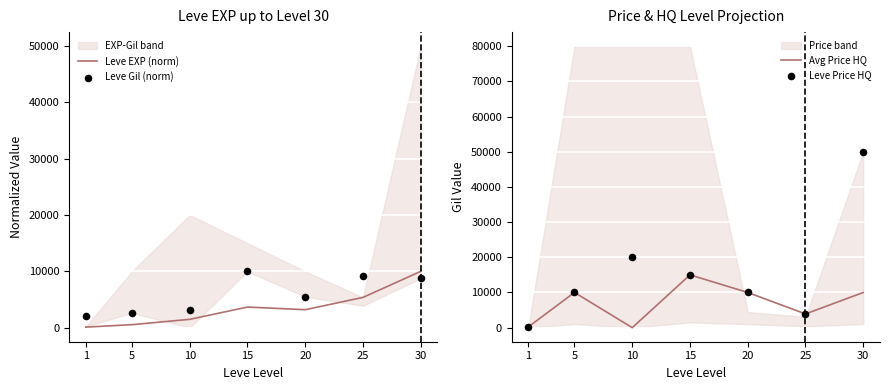

Which series reaches the minimum Y coordinate?

Avg Price HQ